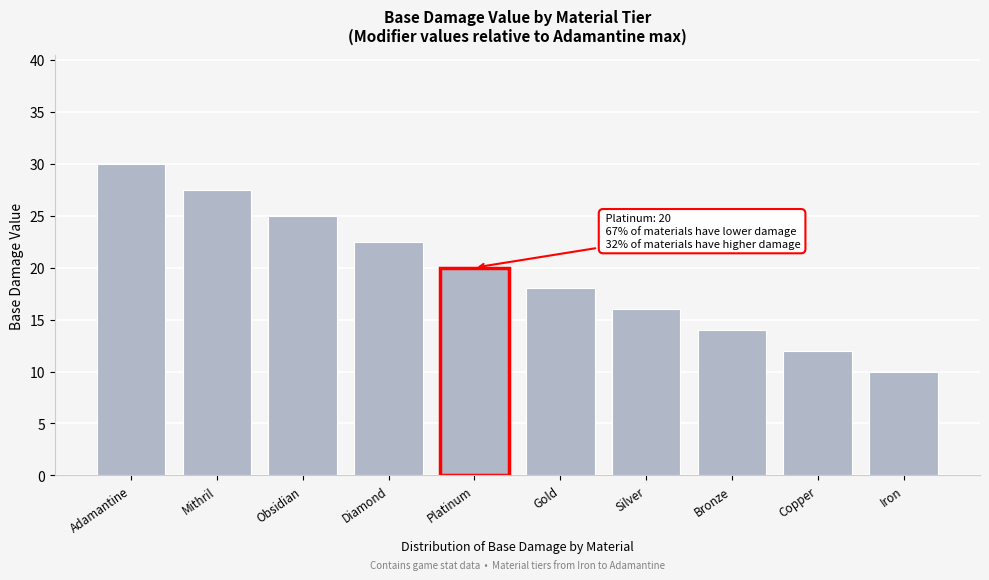

Reading left to right, transcribe all the data shown in this chart.

30.0	27.5	25.0	22.5	20.0	18.0	16.0	14.0	12.0	10.0